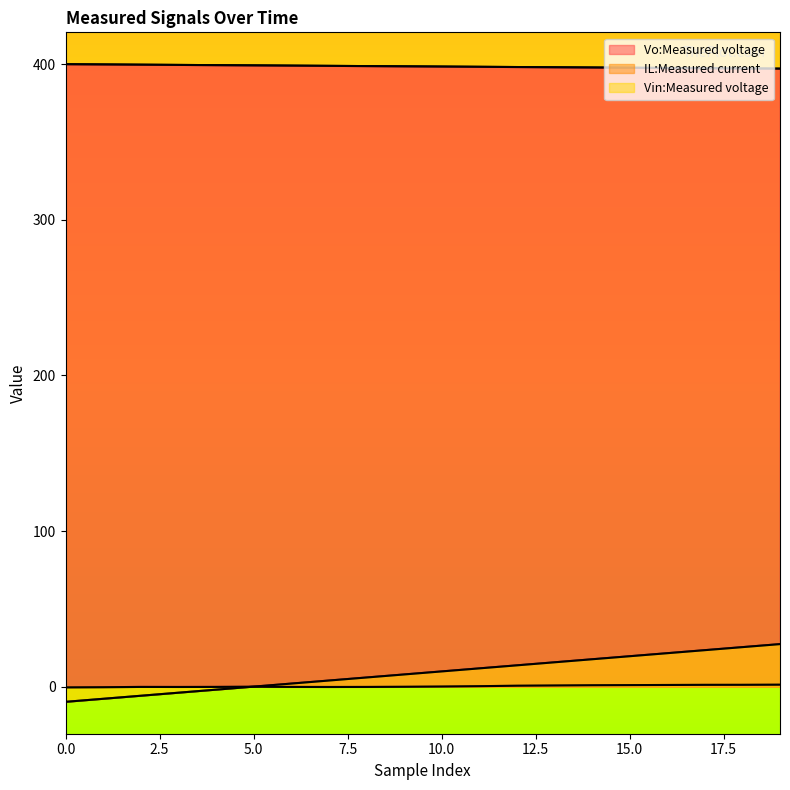

What is the value of the Vo:Measured voltage point at the 17th from the left?

397.6